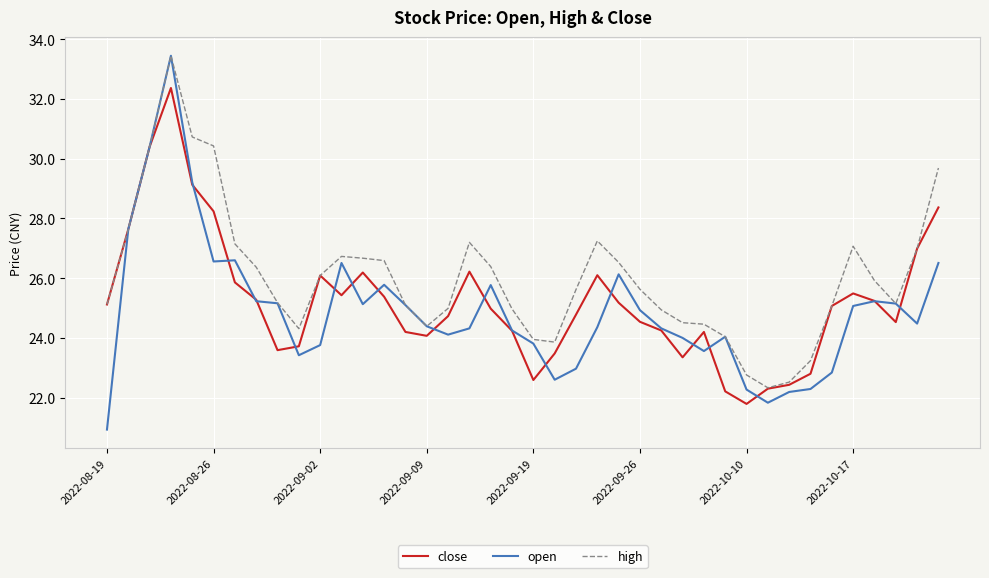

What is the minimum value shown in the chart?

20.9